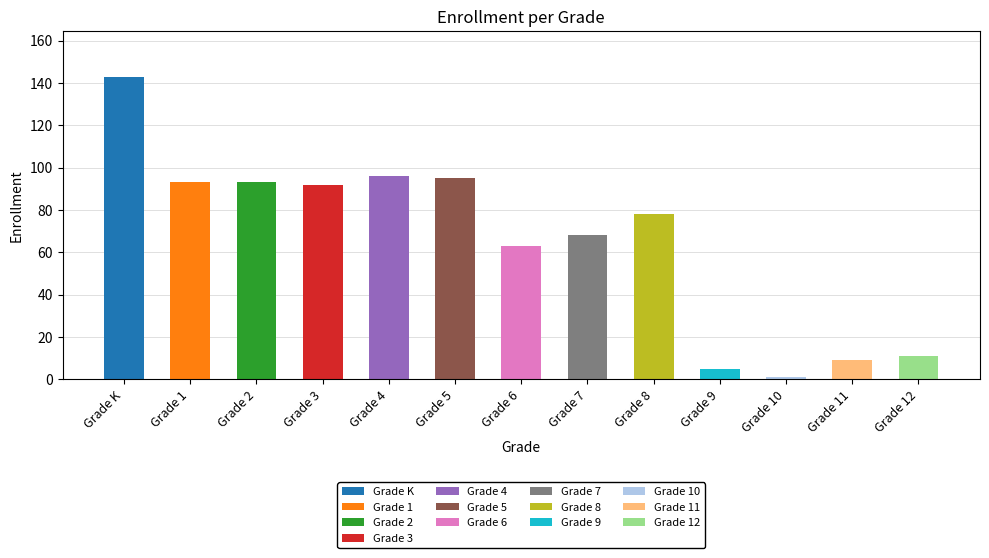

What is the sum of all values?

847